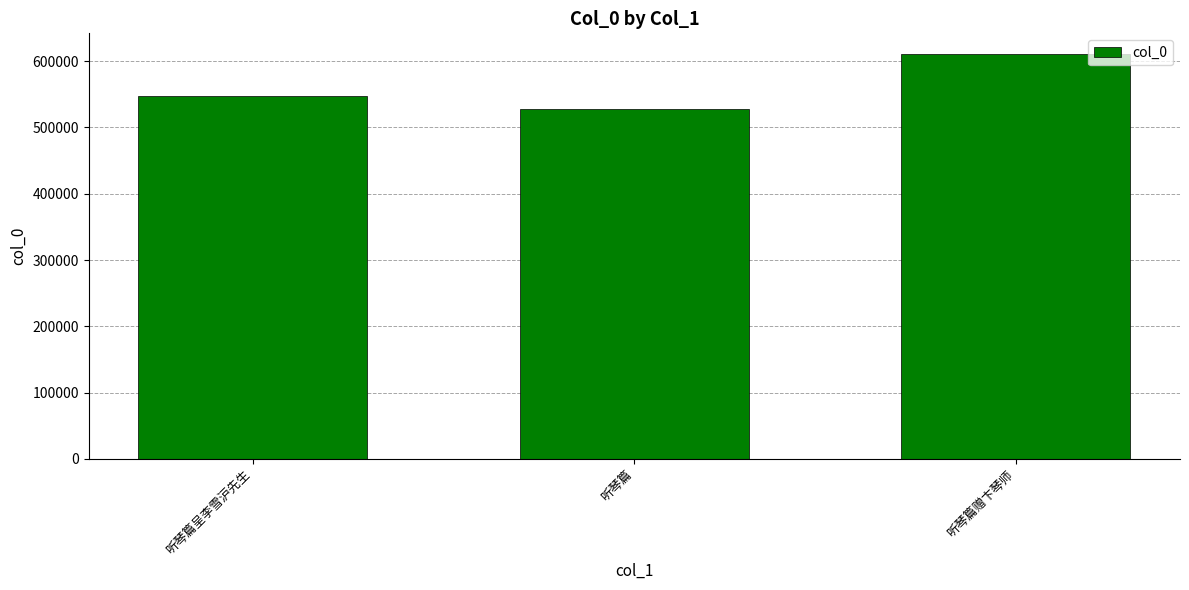

Reading left to right, extract all data points from this chart.

听琴篇呈李雪沪先生=547120	听琴篇=527592	听琴篇赠卞琴师=611293